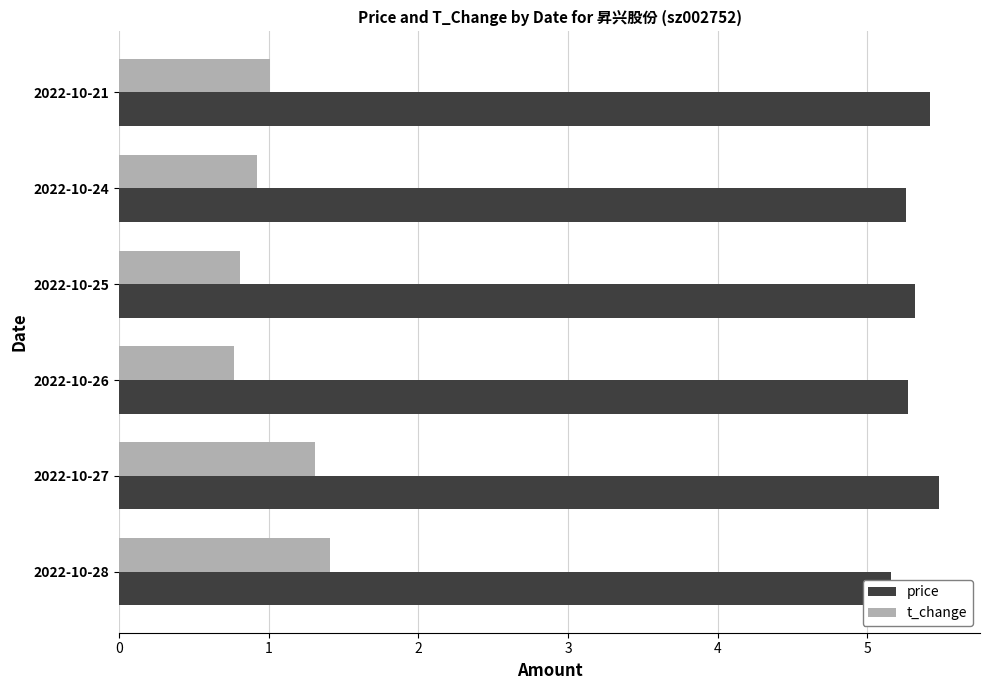

What is the difference between the price values at 2022-10-26 and 2022-10-28?

0.1